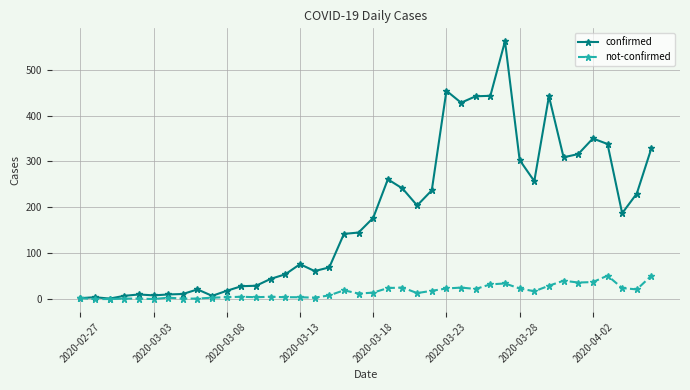

How many values in the confirmed series are below 177?

20